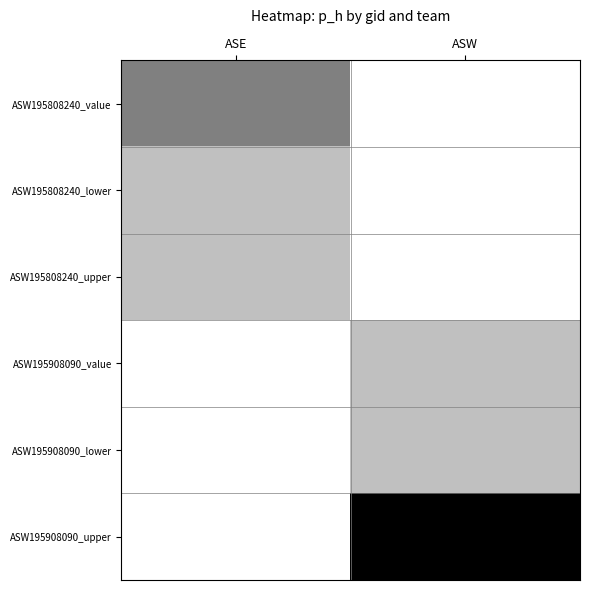

Count the number of categories in the chart.

2